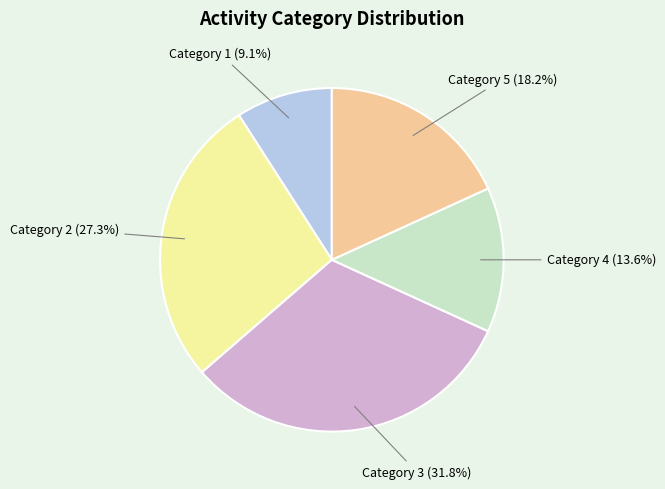

Combined, what portion of the pie is Category 4 (13.6%) and Category 5 (18.2%)?

31.8%